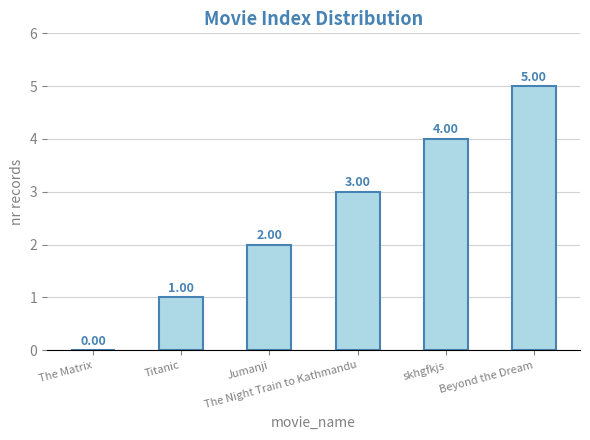

What is the sum of all values?

15